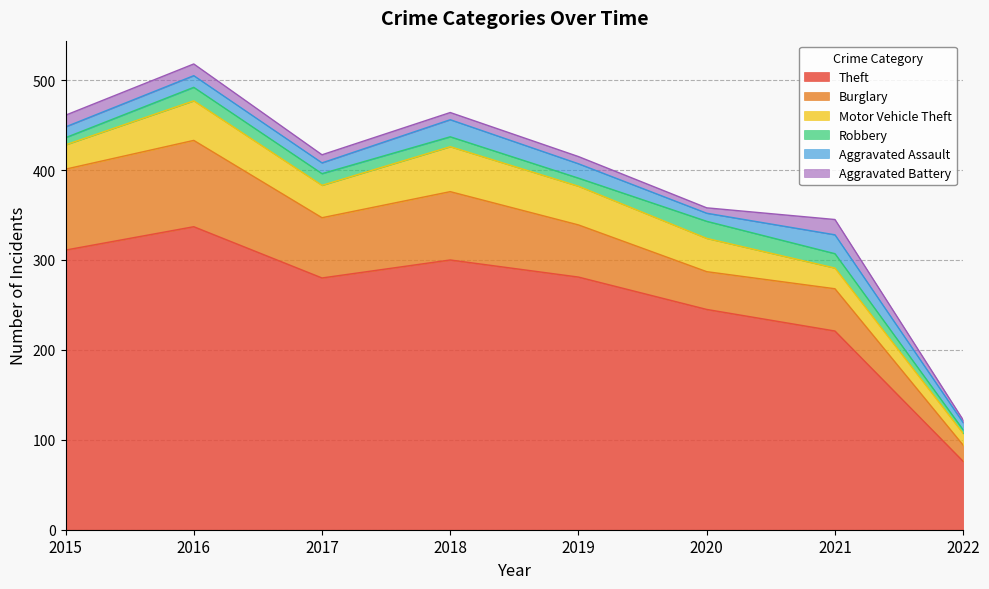

What is the spread (max minus min) of values at 2021?

205